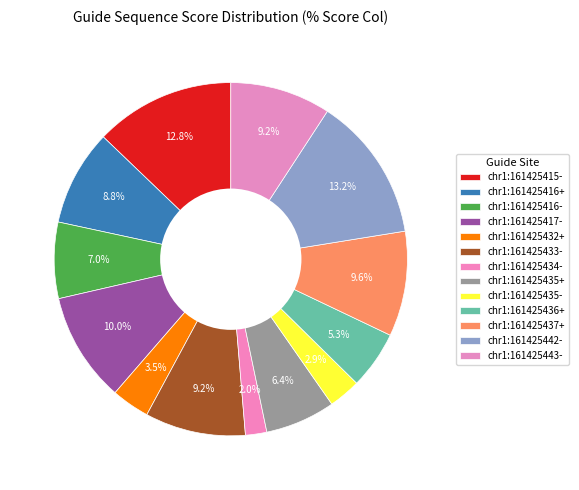

Does any single category account for the majority?

No